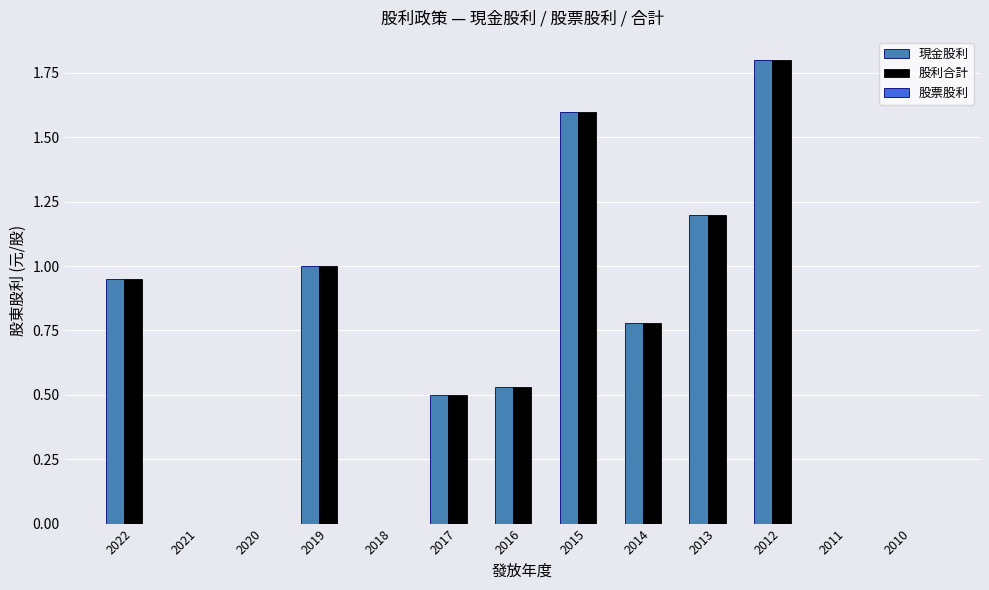

True or false: 股利合計 has a value of 1.0 at 2019.

True